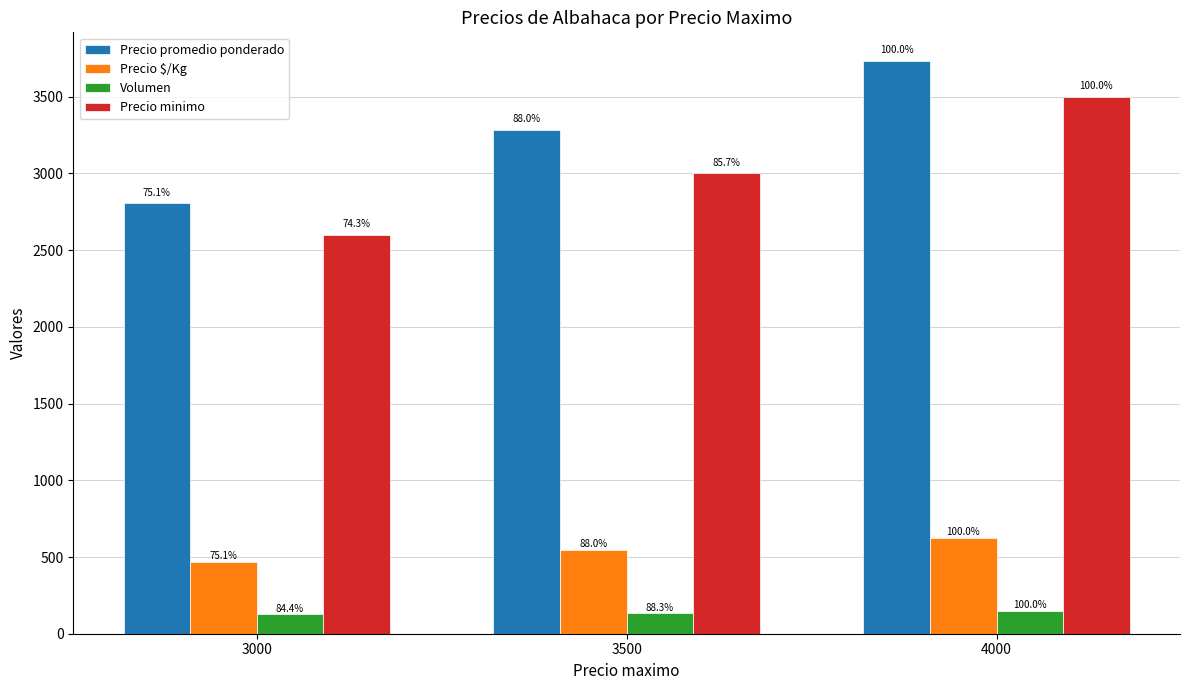

What is the average value of the Precio minimo series?

3033.3